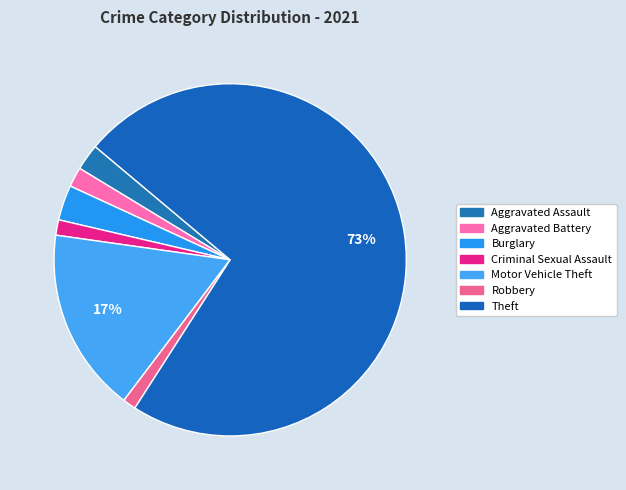

How many segments does this pie chart have?

7